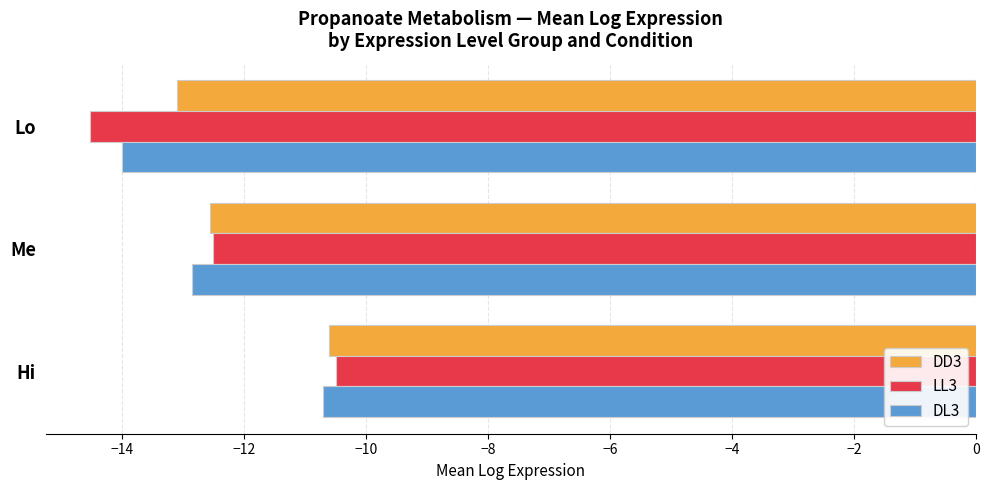

Is the value of LL3 at Hi greater than the value of DL3 at Hi?

Yes